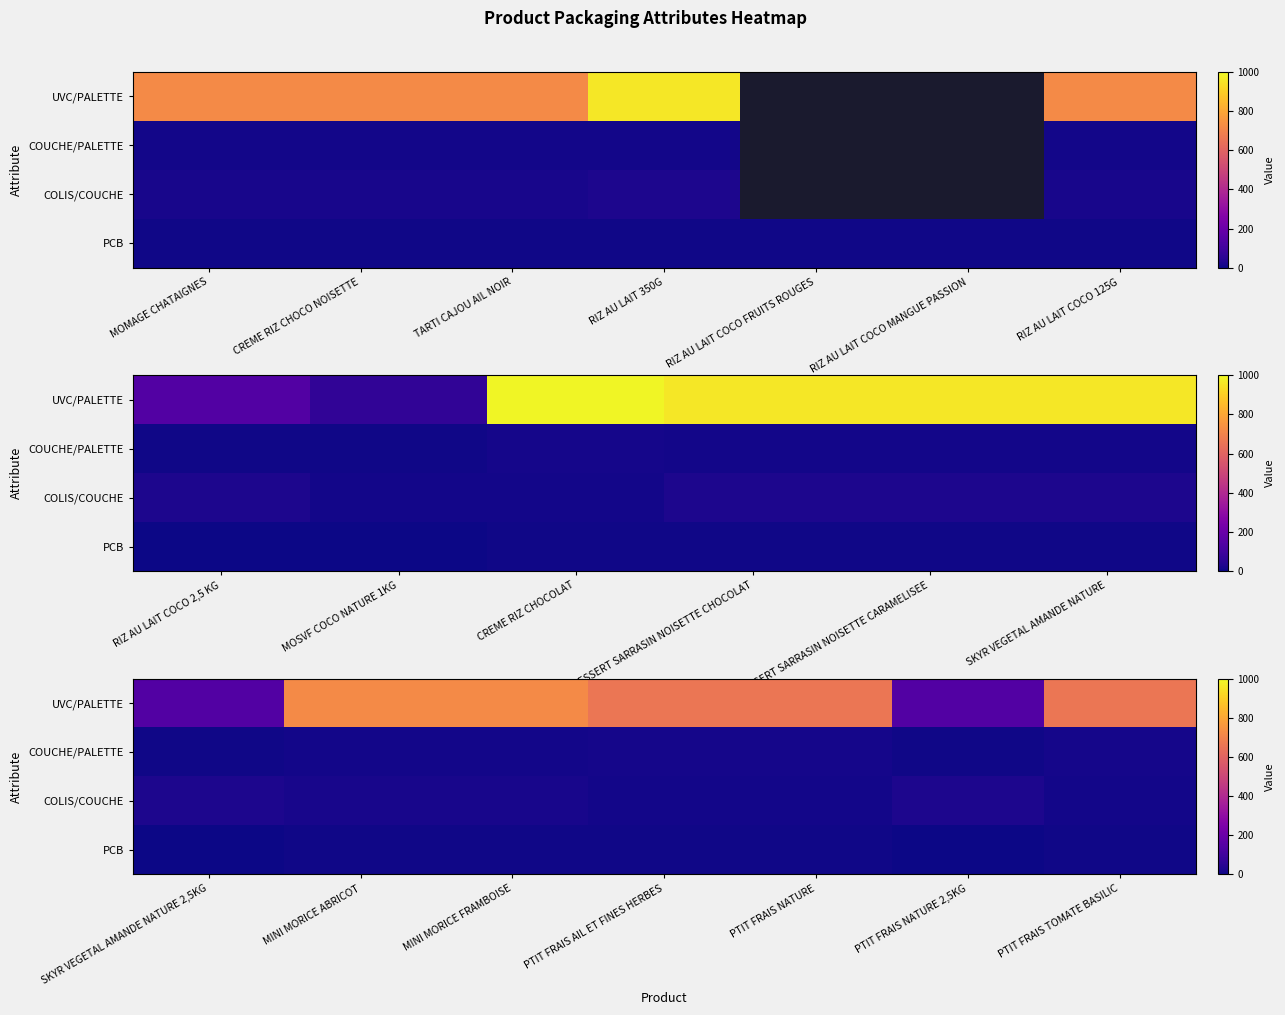

What is the difference between the UVC/PALETTE values at PTIT FRAIS AIL ET FINES HERBES and MINI MORICE FRAMBOISE?

60